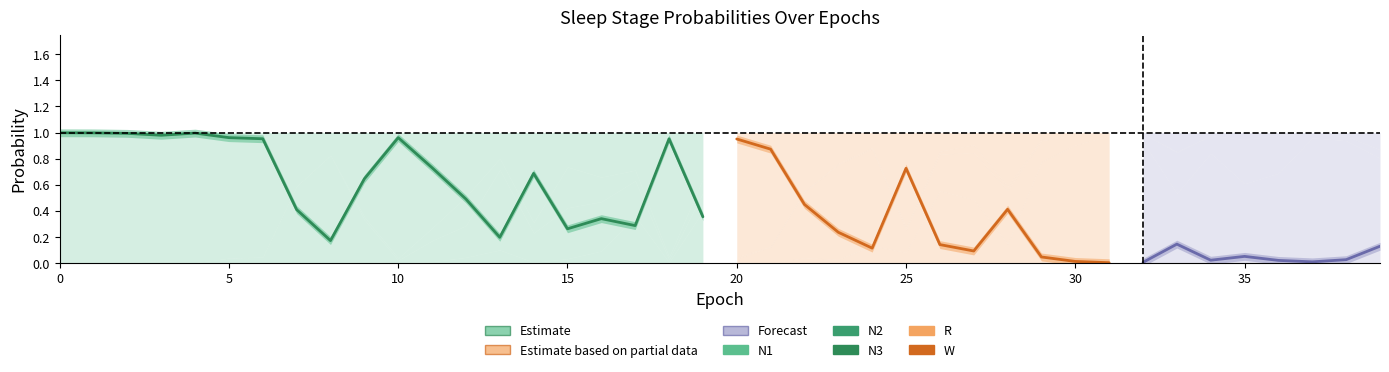

Which series changed the most between 15 and 39?

N2